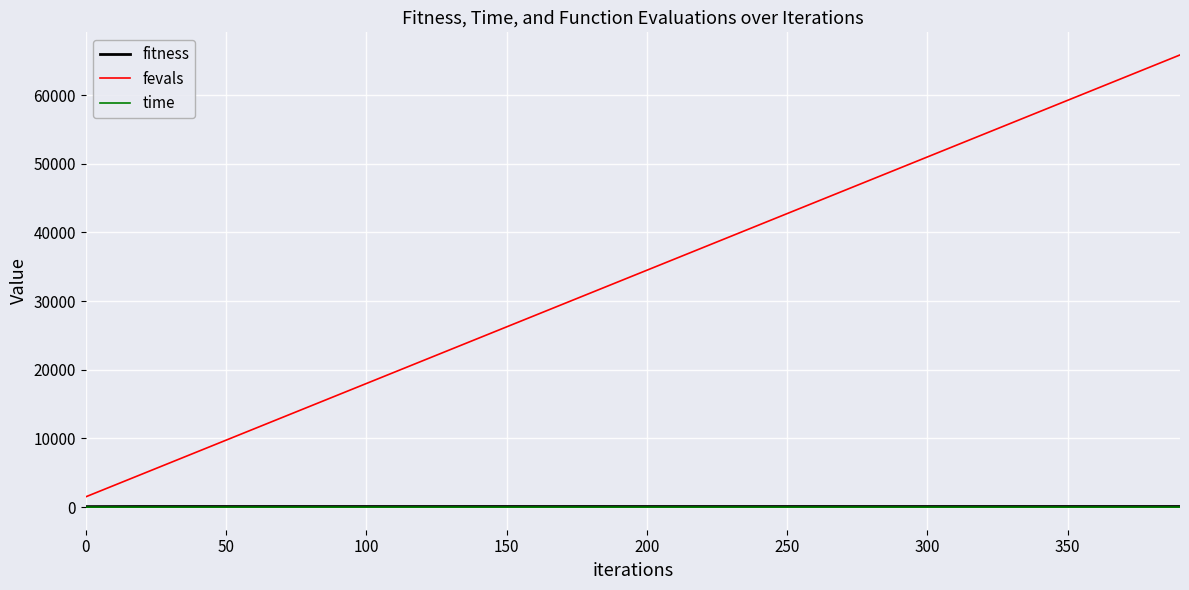

What is the maximum value for time?

2.1